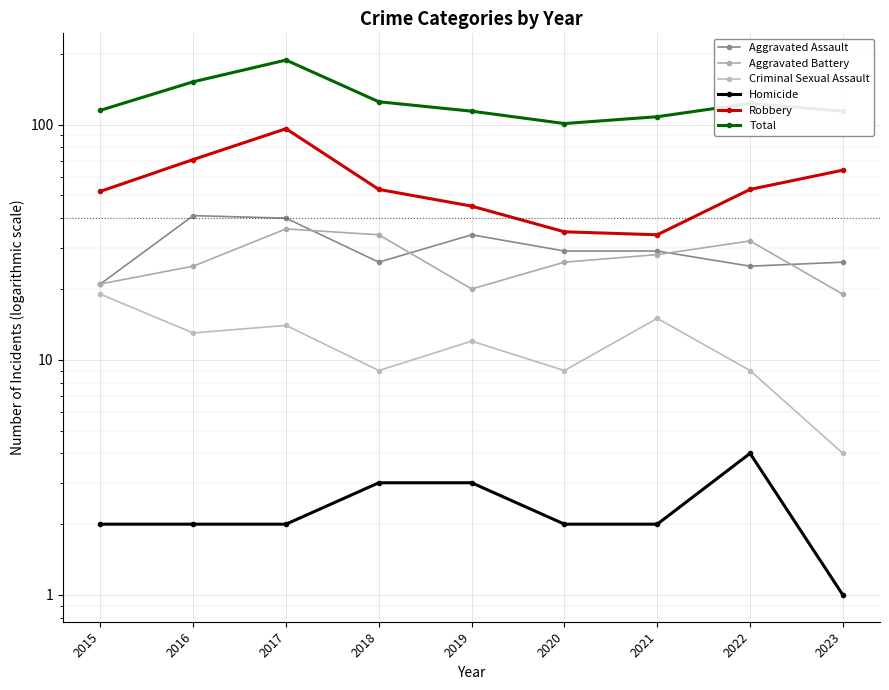

Is the value of Aggravated Battery at 2019 greater than the value of Robbery at 2015?

No